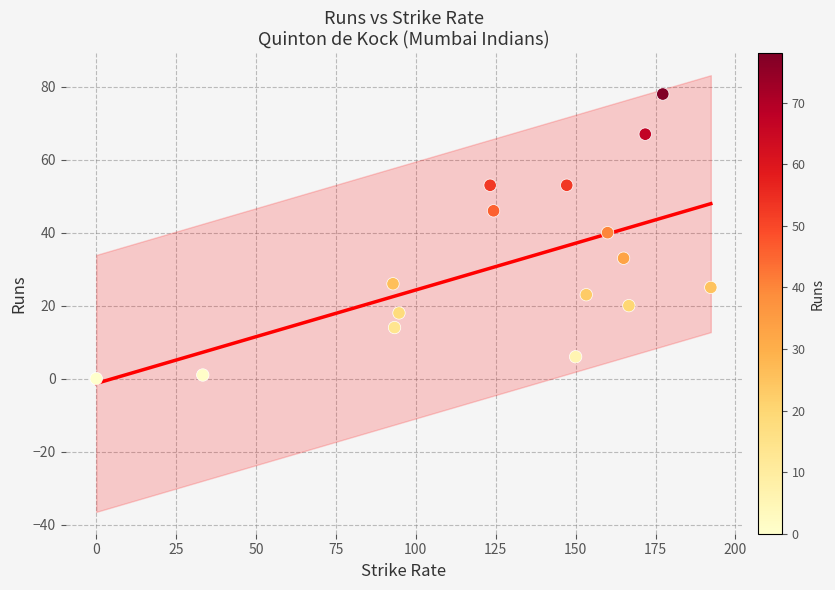

What is the range of Y values (max minus min)?

78